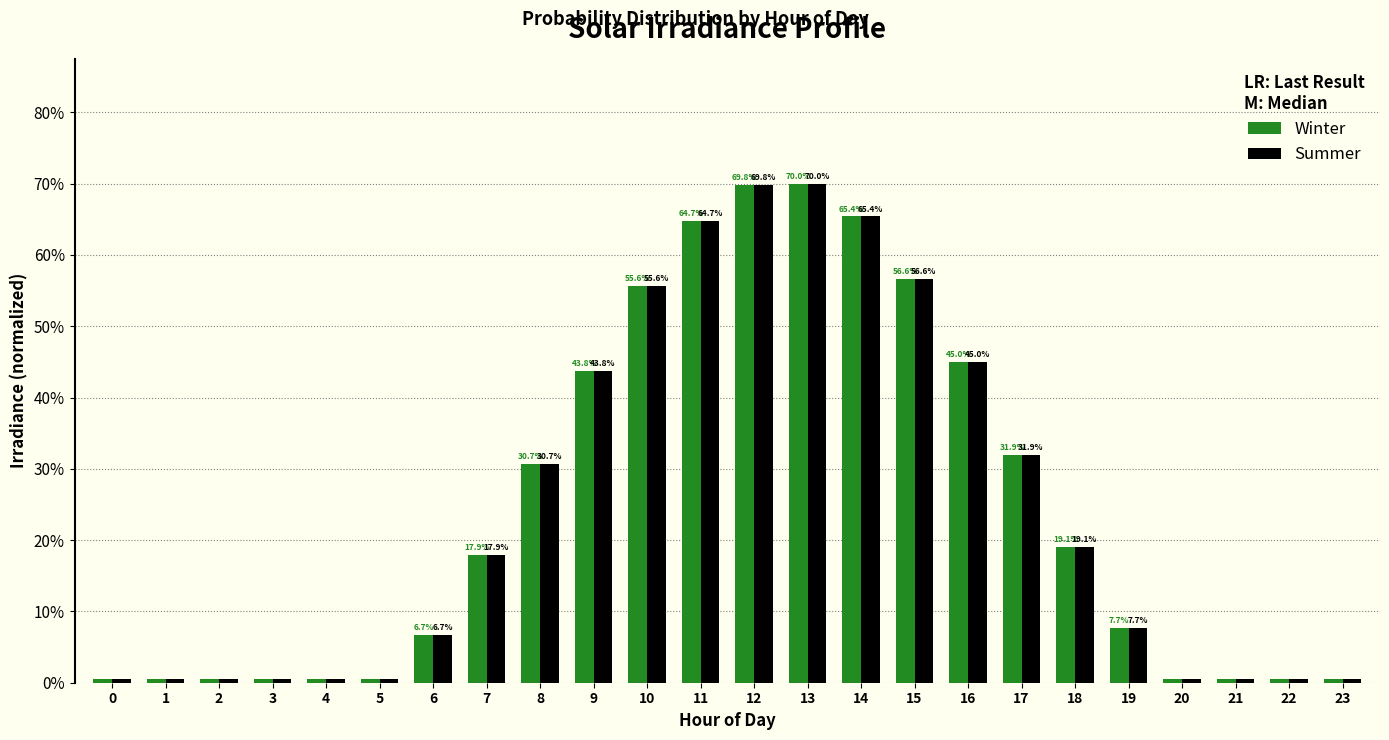

True or false: Summer has a value of 0.3 at 13.

False